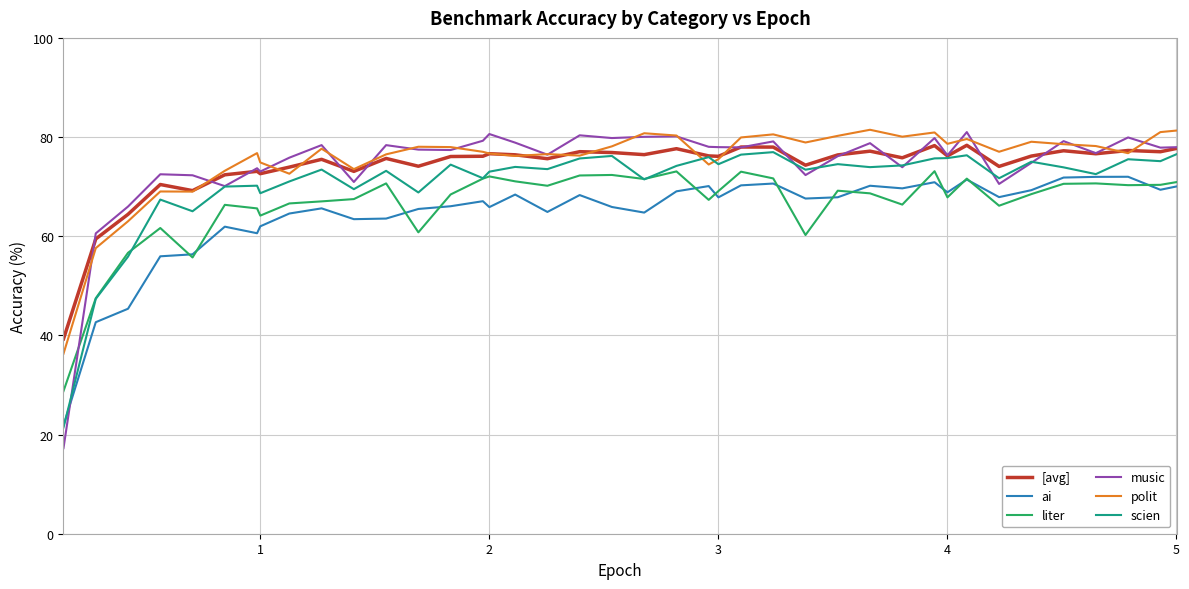

True or false: [avg] and ai cross at least once.

False